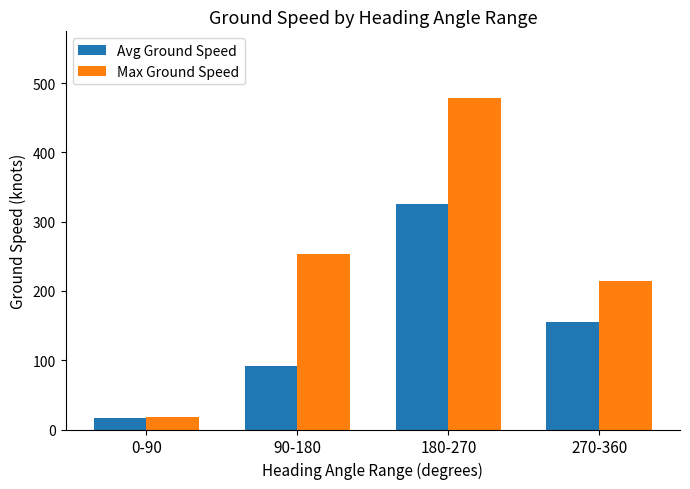

At which label does Max Ground Speed reach its peak?

180-270